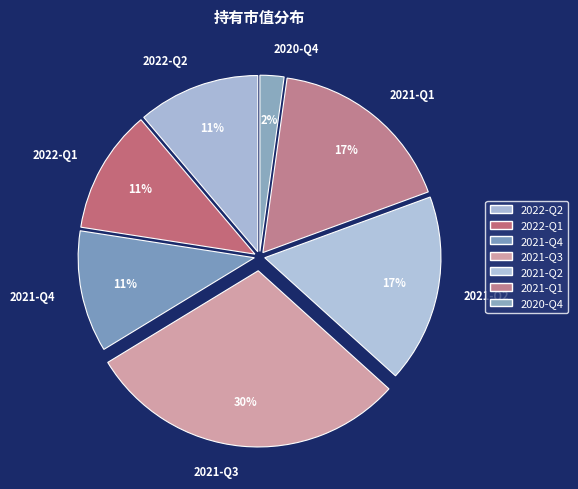

Is 2022-Q2 the majority of the pie?

No